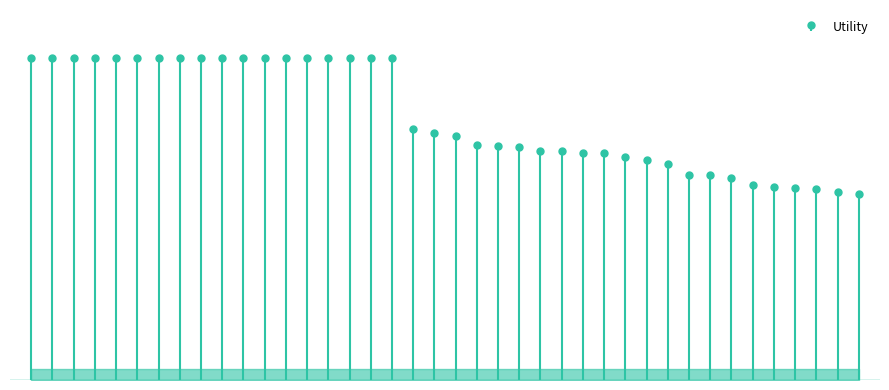

Which has a higher value, 34 or 40?

34